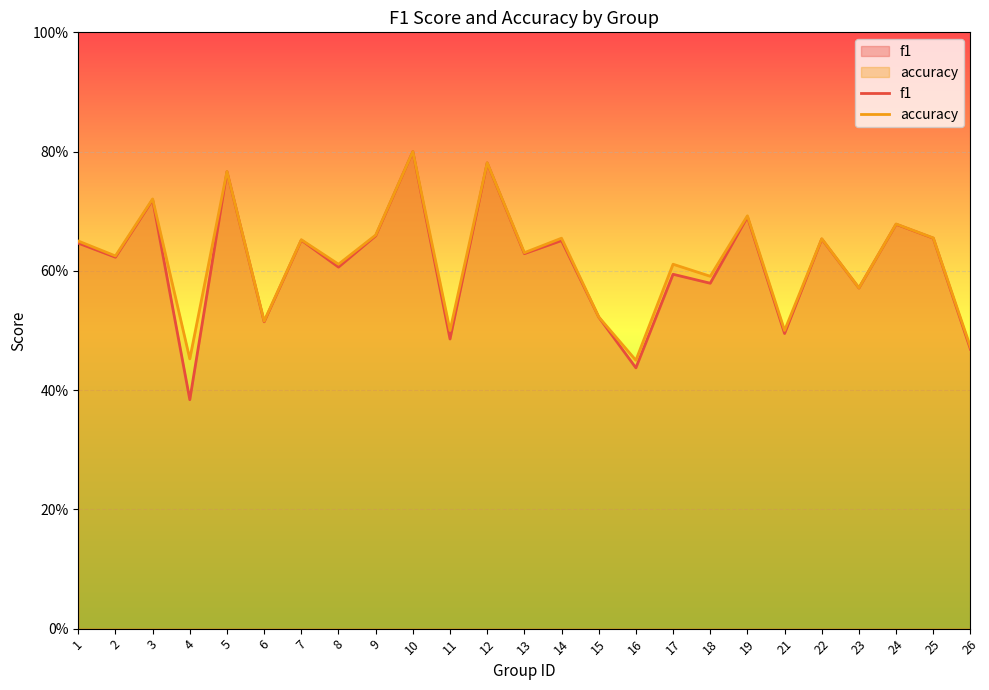

What is the value of the f1 point at the 18th from the left?

0.6